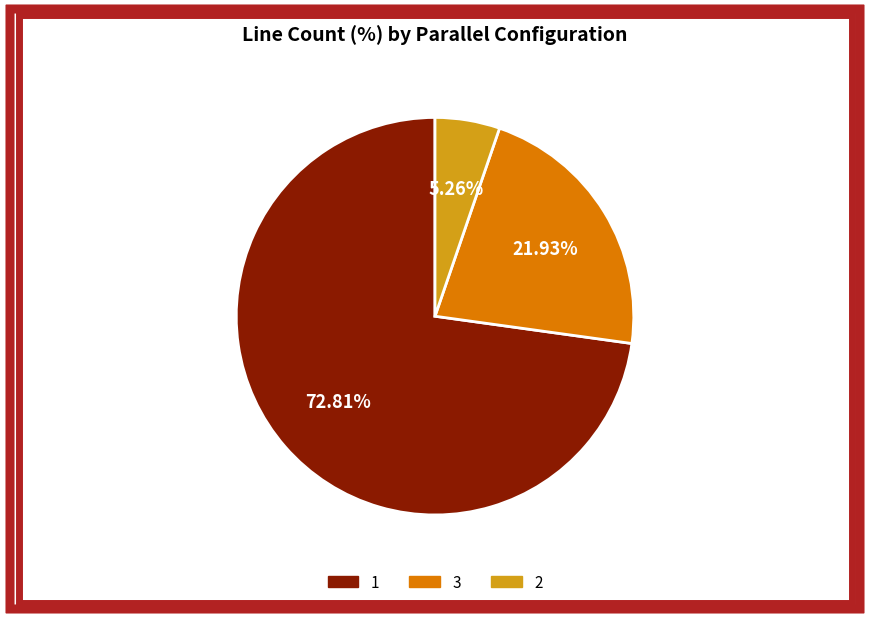

How many slices are in this pie chart?

3